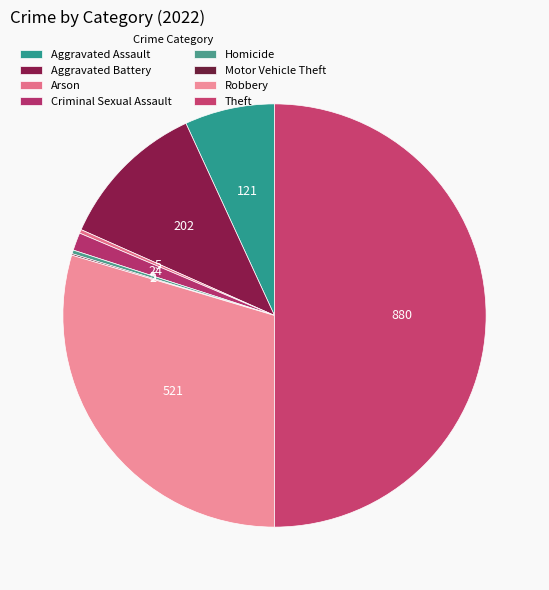

How many slices are in this pie chart?

8